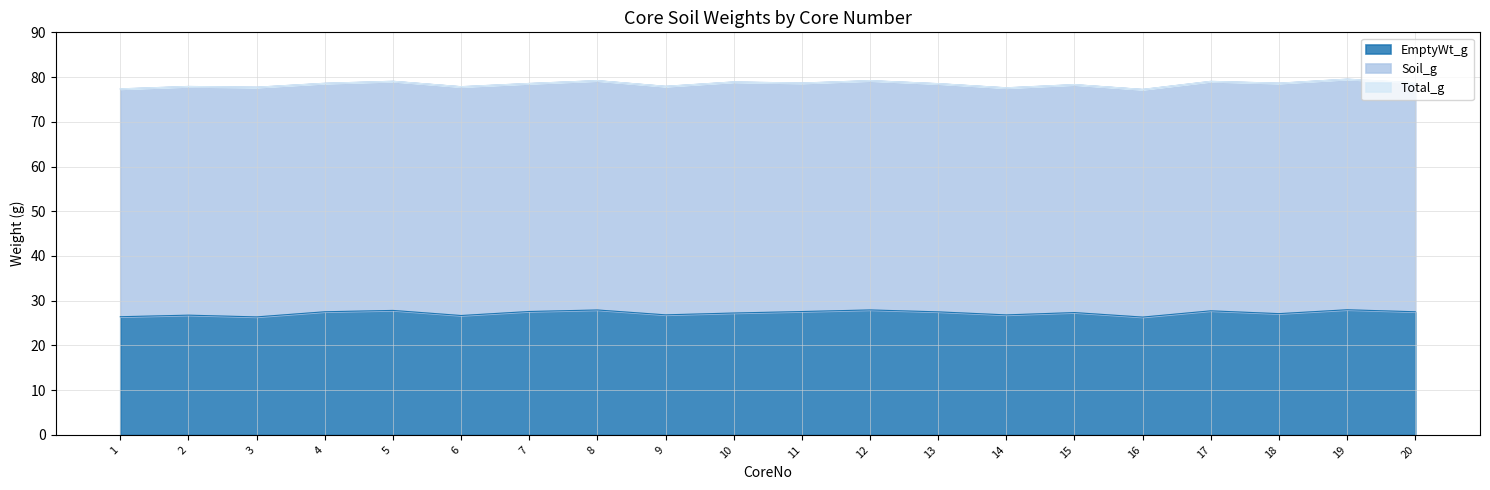

Does the chart display data point markers on the line(s)?

No